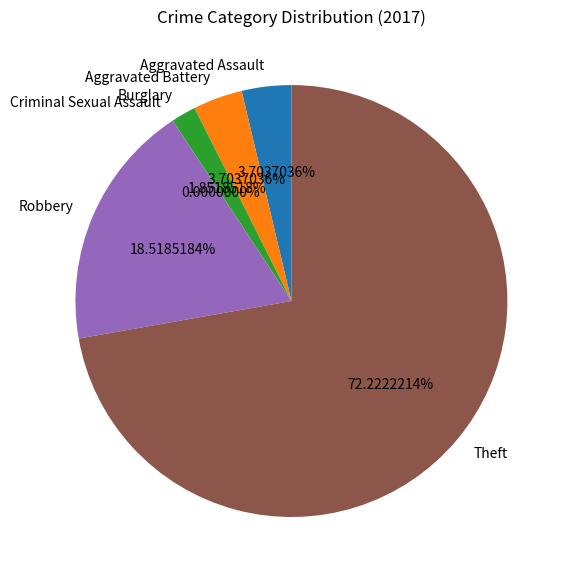

Count the number of slices in the pie.

6